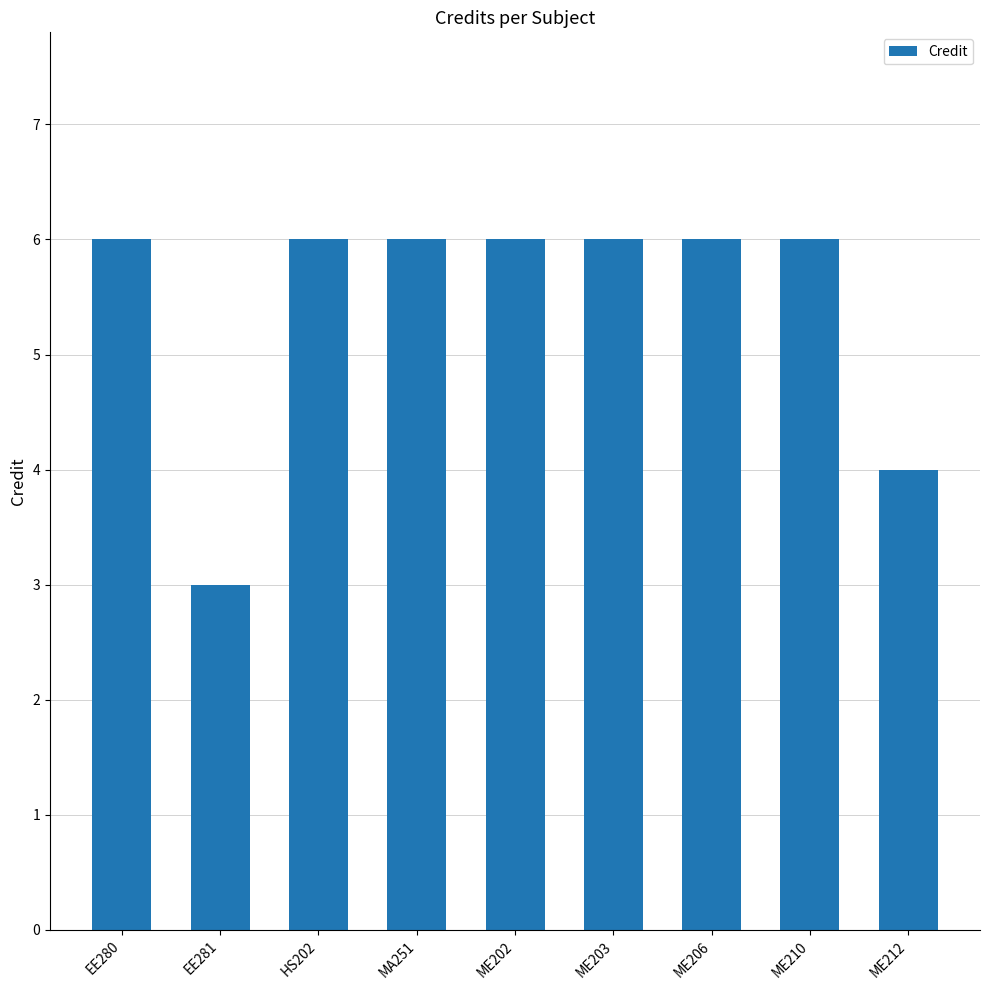

Is it true that the value at ME202 is 6?

True